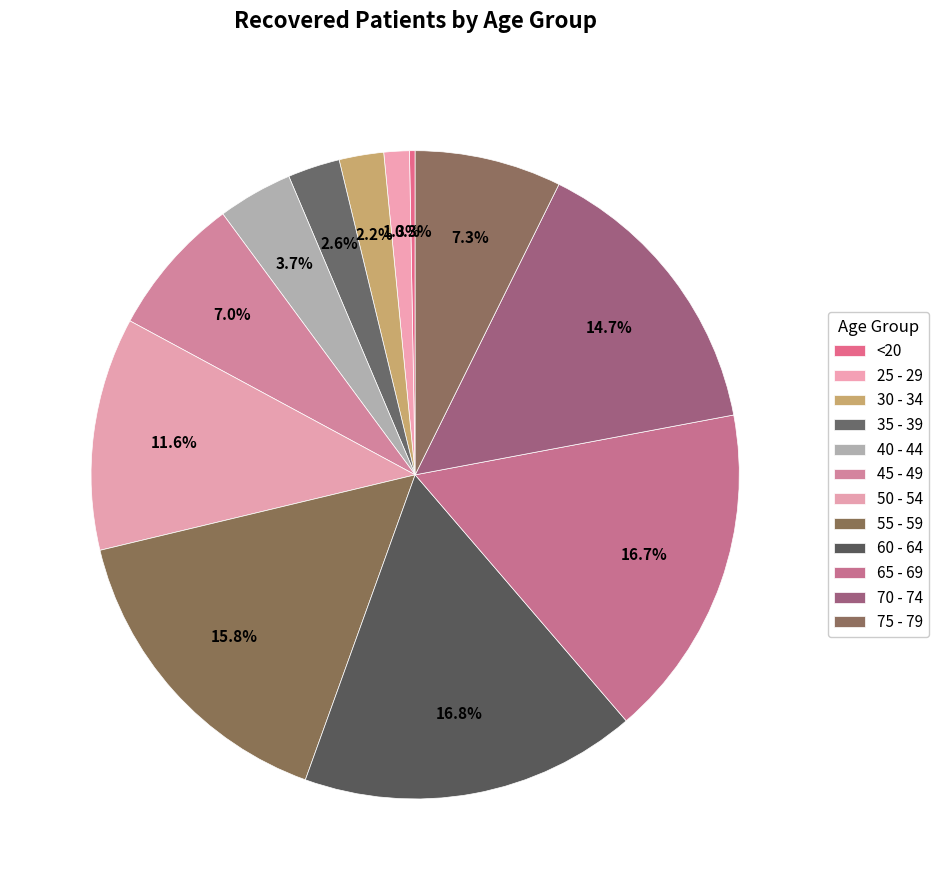

How many slices are in this pie chart?

12